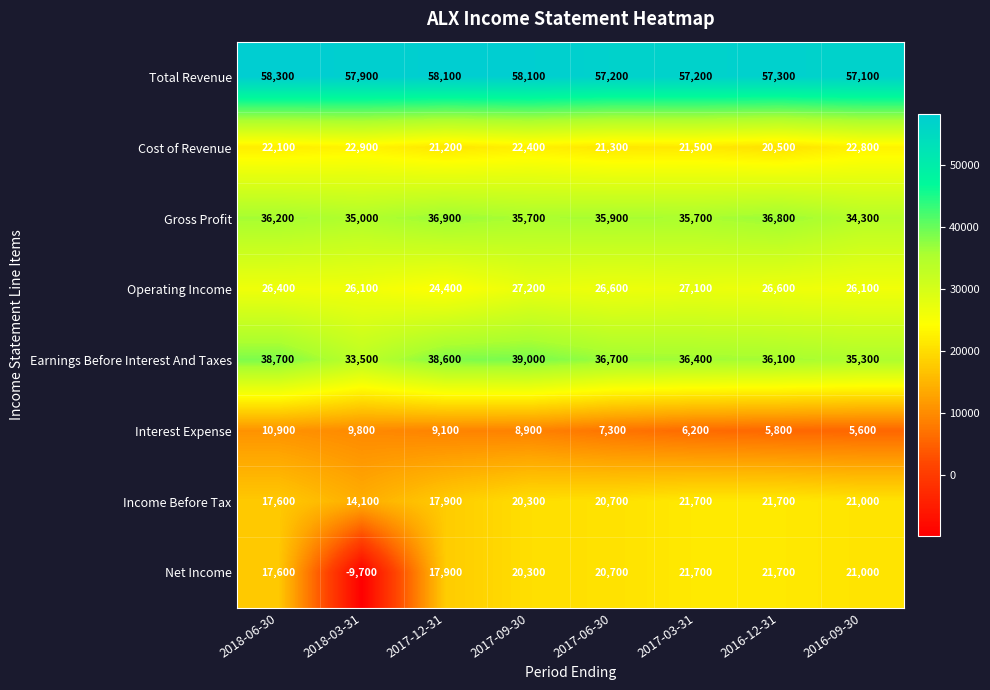

At how many categories does at least one series exceed 13803?

8